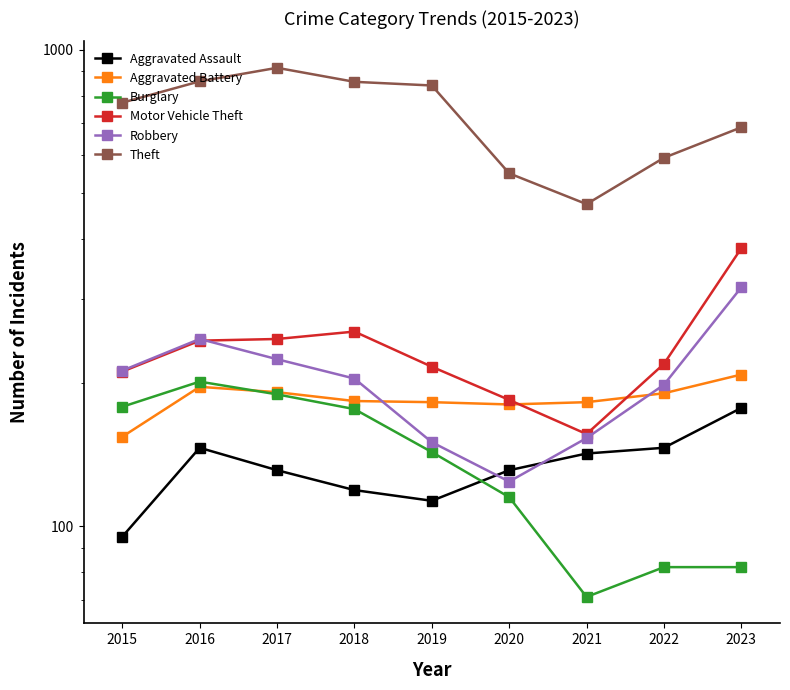

What is the value of the Burglary point at the 3rd from the left?

189